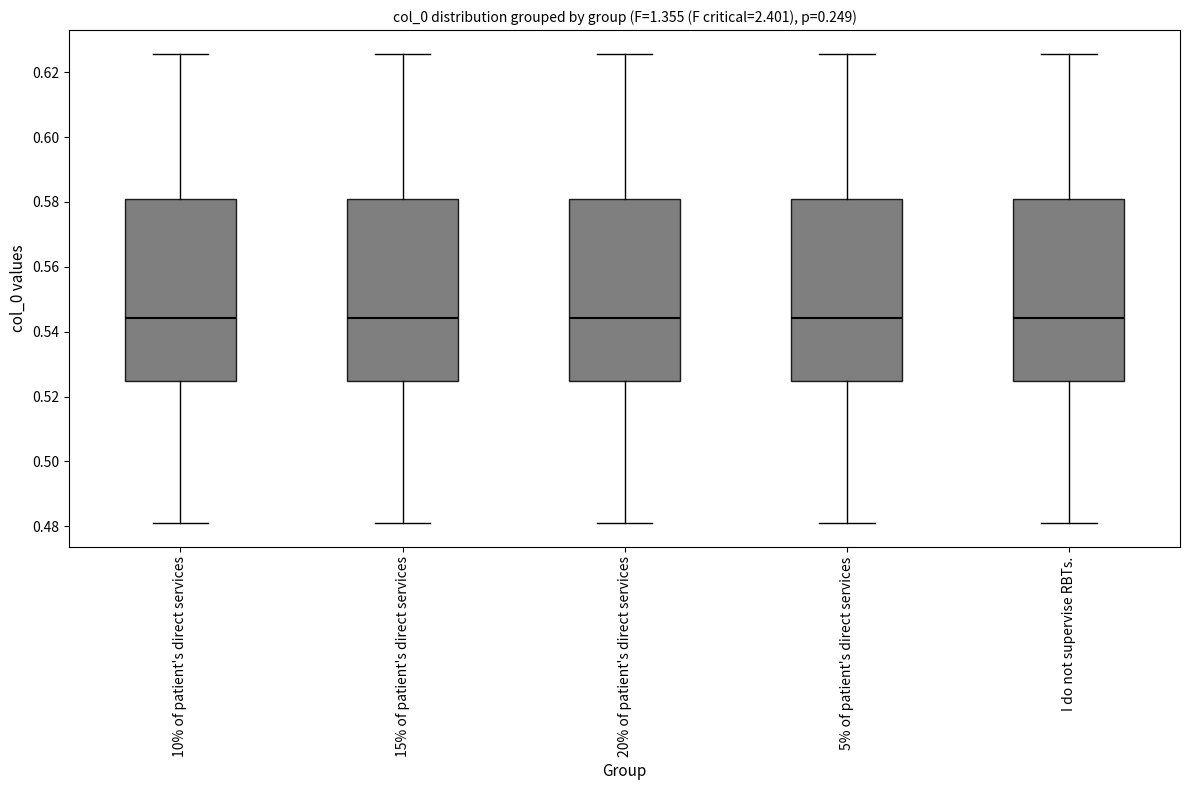

Reading left to right, read every box against the y-axis: the position of its median line, the range the box covers, and the ends of its whiskers. The values are not printed on the chart, so give them approximately, as read against the axis.

10% of patient's direct services: median 0.544, box 0.524 to 0.580, whiskers 0.480 to 0.626
15% of patient's direct services: median 0.544, box 0.524 to 0.580, whiskers 0.480 to 0.626
20% of patient's direct services: median 0.544, box 0.524 to 0.580, whiskers 0.480 to 0.626
5% of patient's direct services: median 0.544, box 0.524 to 0.580, whiskers 0.480 to 0.626
I do not supervise RBTs.: median 0.544, box 0.524 to 0.580, whiskers 0.480 to 0.626